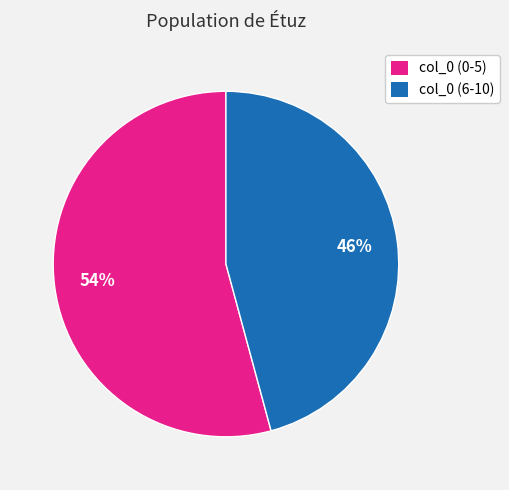

Is the sum of col_0 (0-5) and col_0 (6-10) greater than half?

Yes